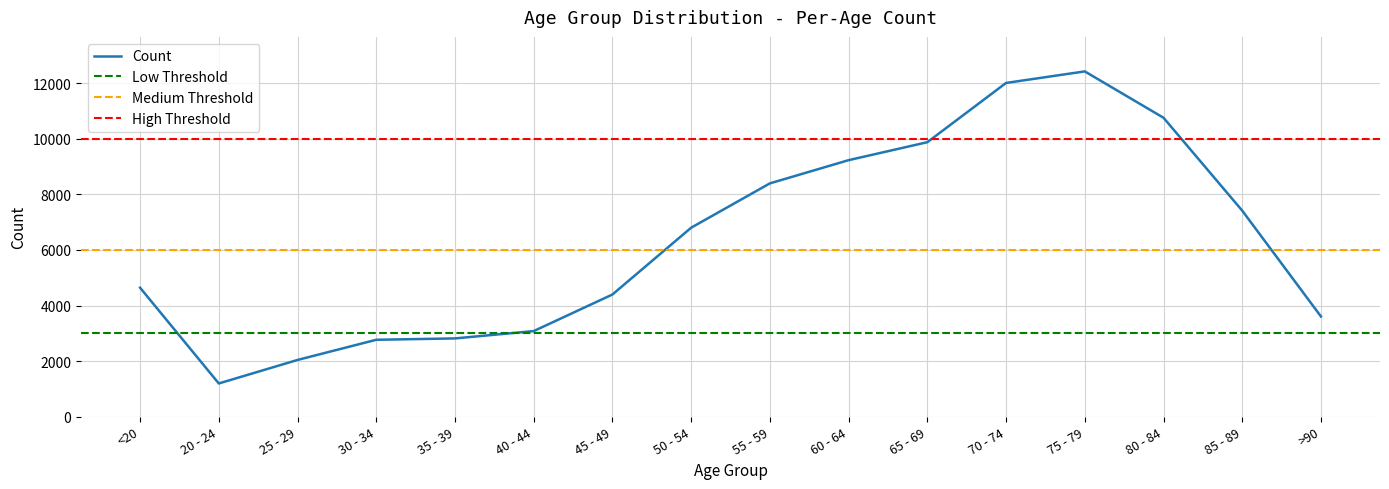

The chart shows a value of 9236 at 60 - 64. True or false?

True